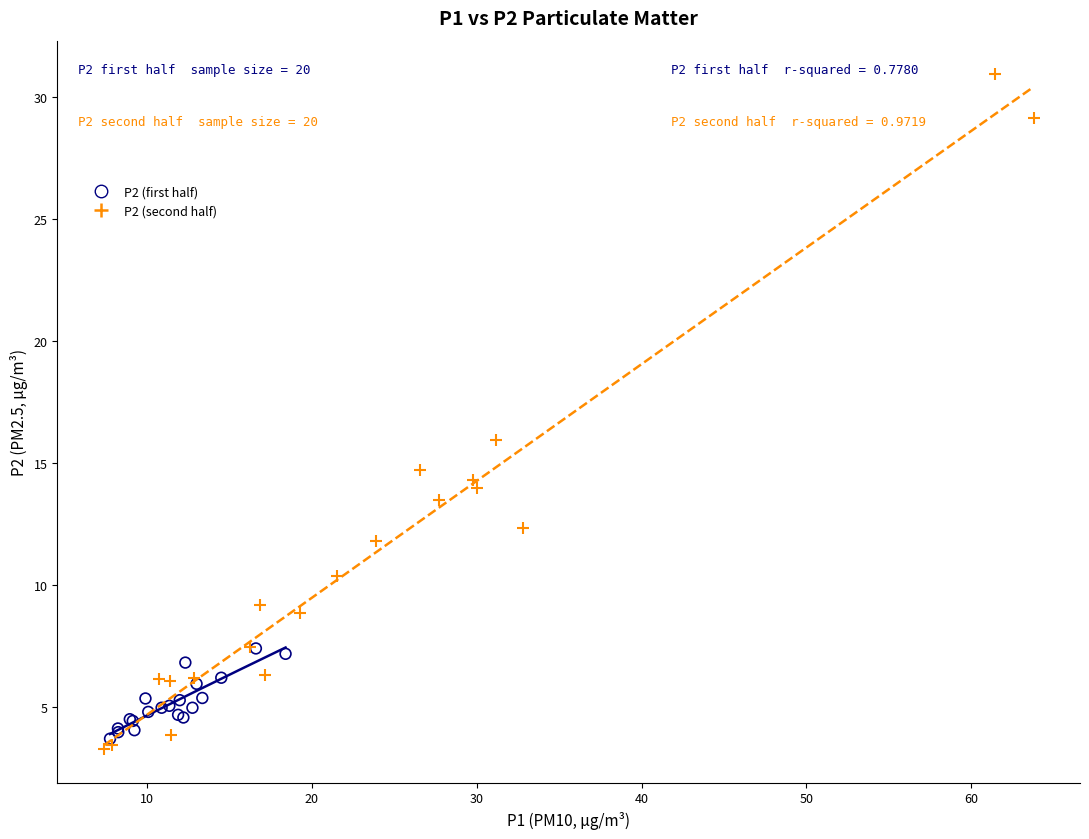

What are all the series names shown in the legend?

P2 (first half), P2 (second half)